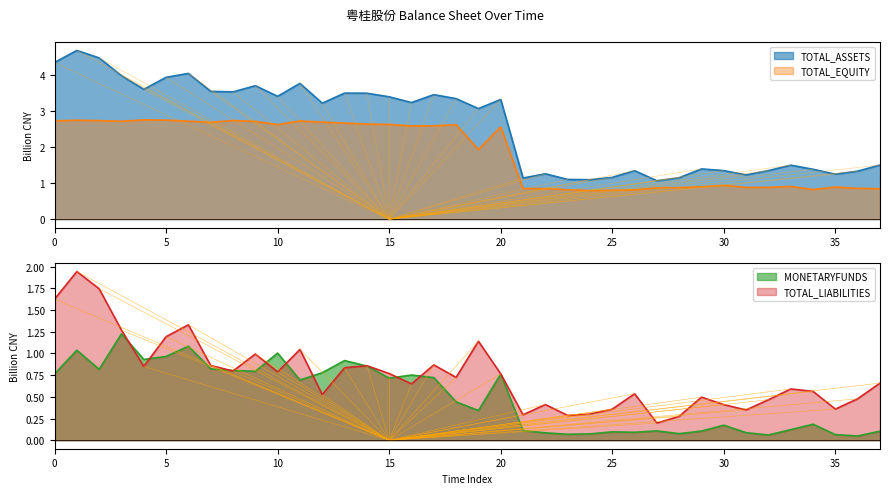

In TOTAL_ASSETS, how many points are lower than both neighbors (excluding endpoints)?

11